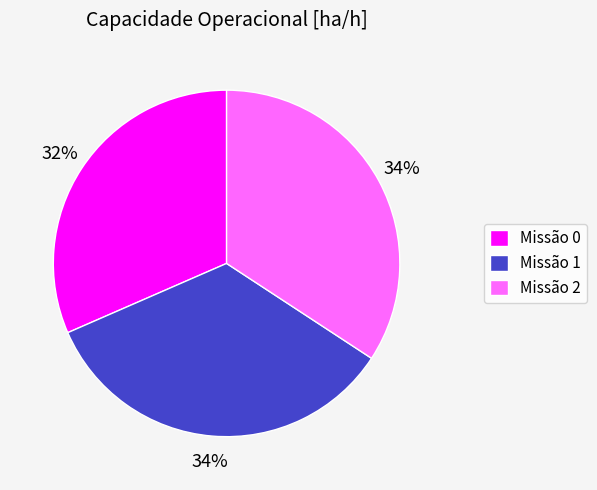

Which category has the smallest portion of the pie?

Missão 0